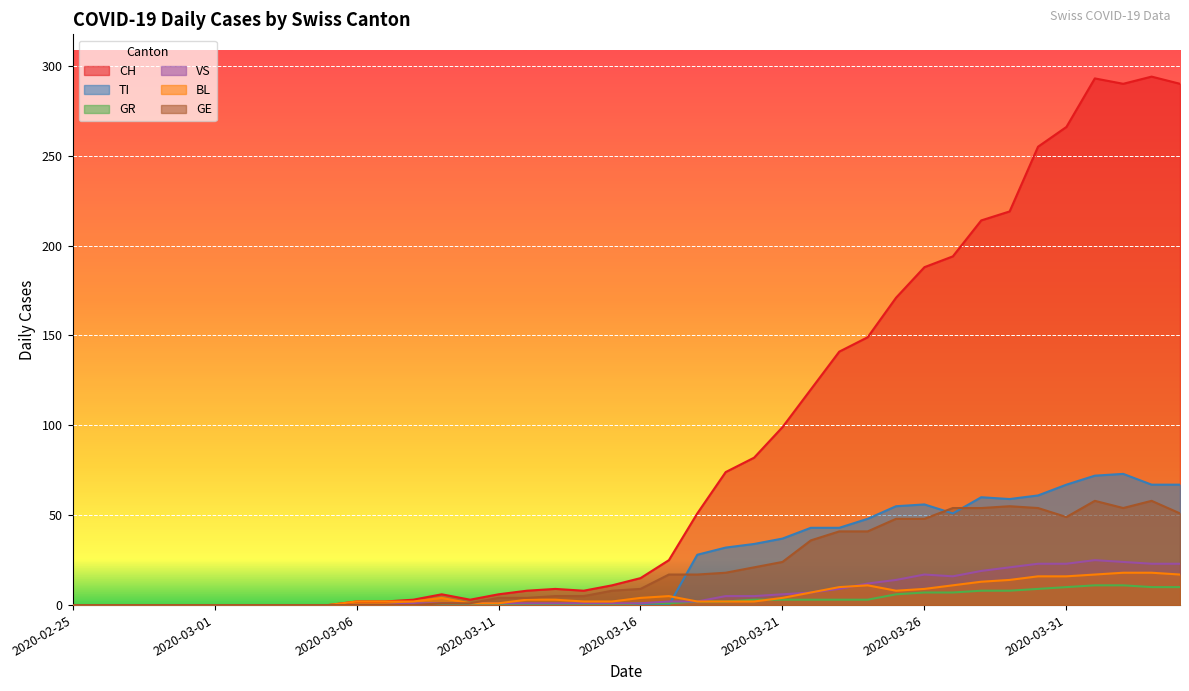

True or false: CH has a value of 194 at 2020-03-27.

True